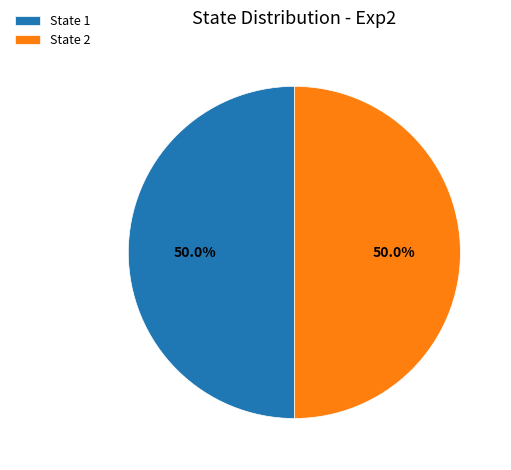

Is the sum of State 1 and State 2 greater than half?

Yes